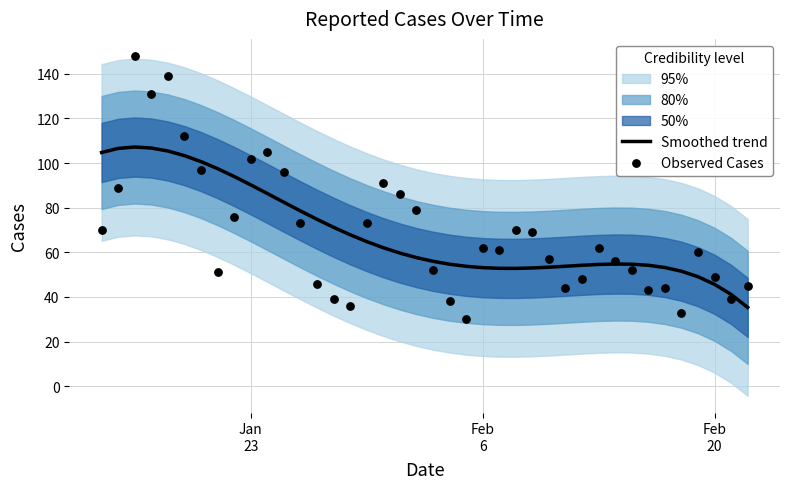

Which series contains the highest Y value?

Observed Cases